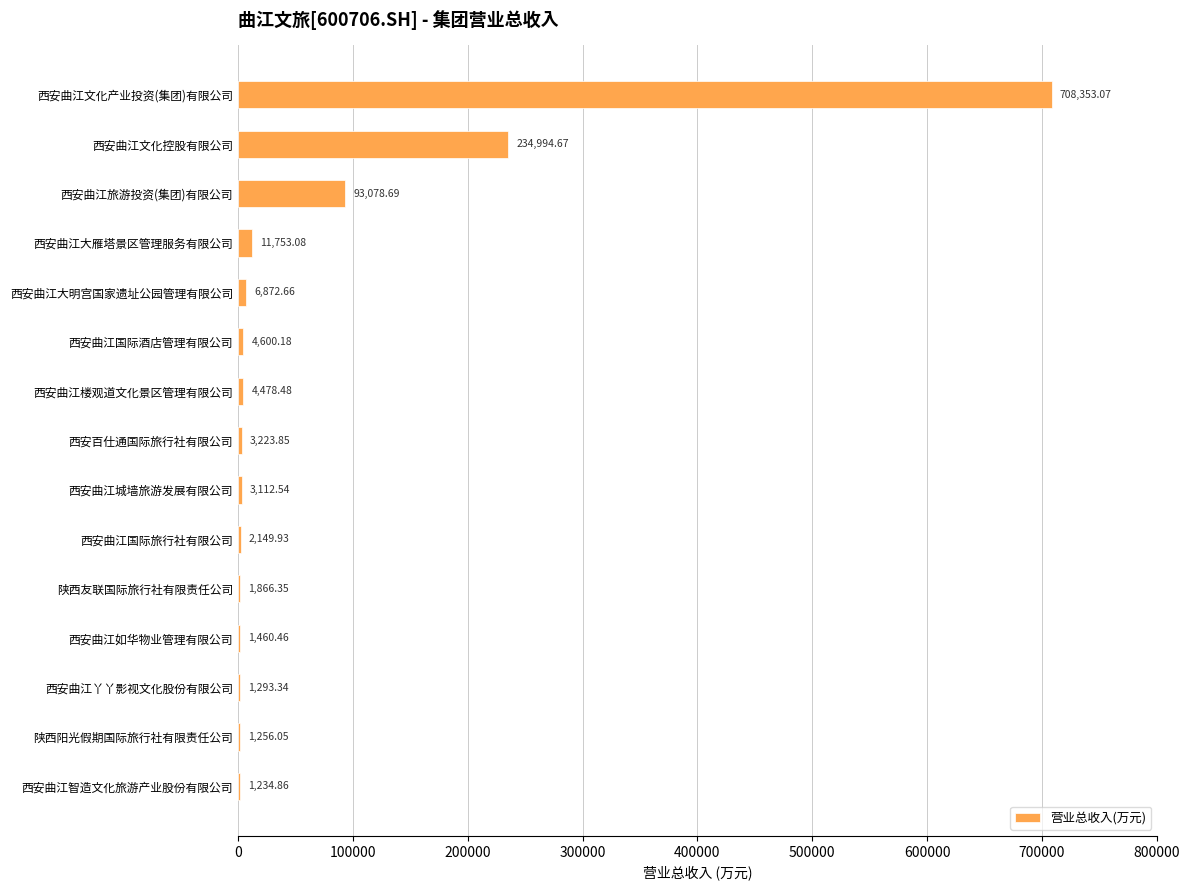

What is the sum of all values?

1079728.2